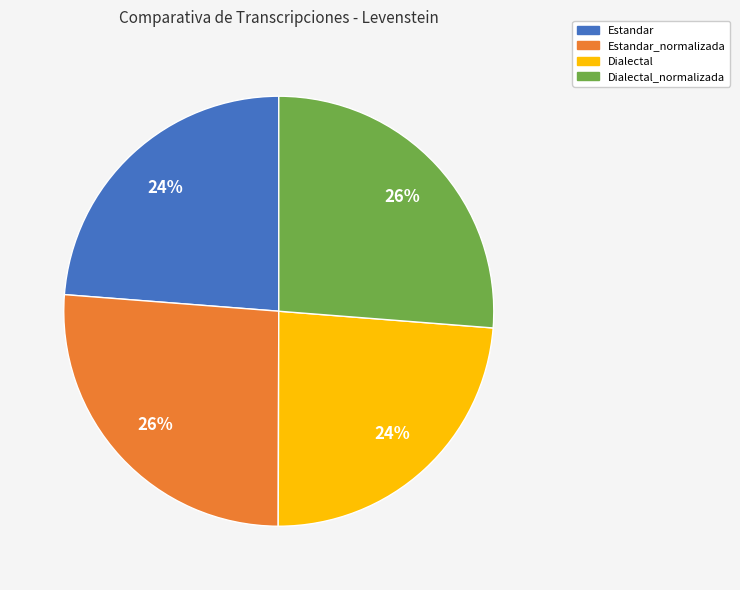

Is there a majority slice in this chart?

No